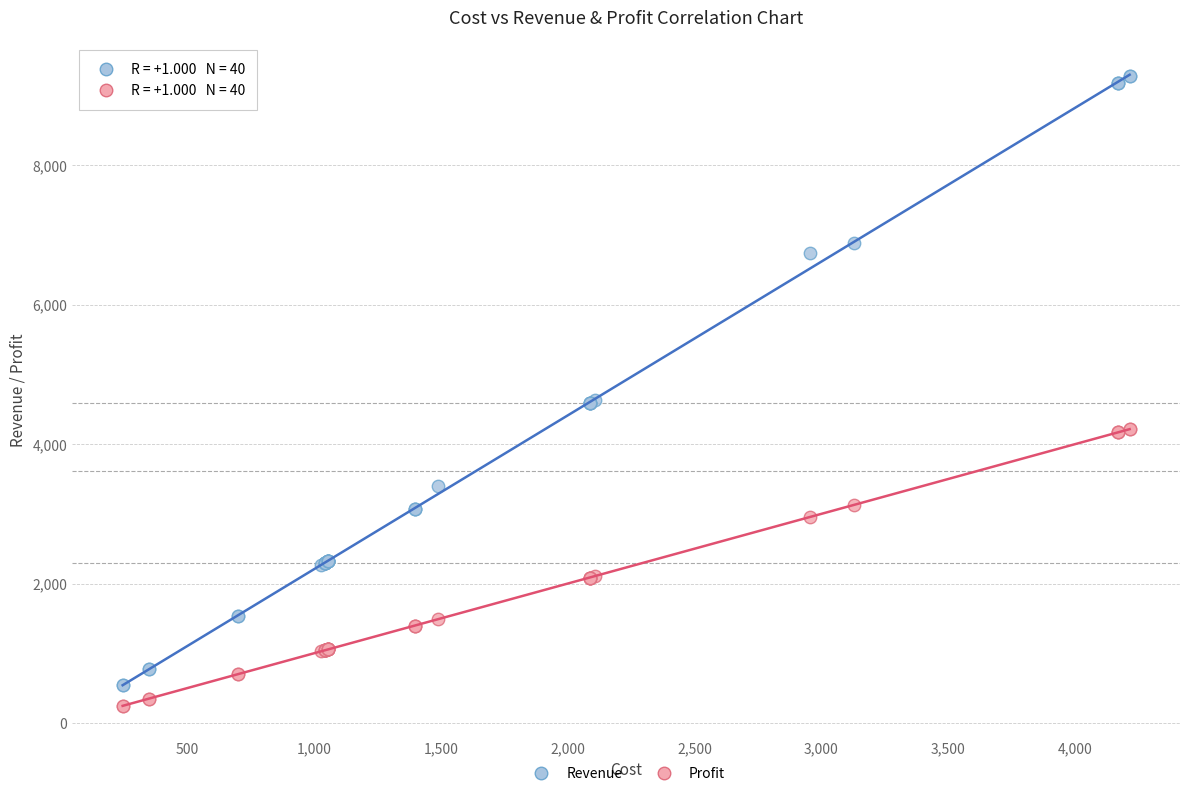

Which series has the largest Y range (max minus min)?

Revenue